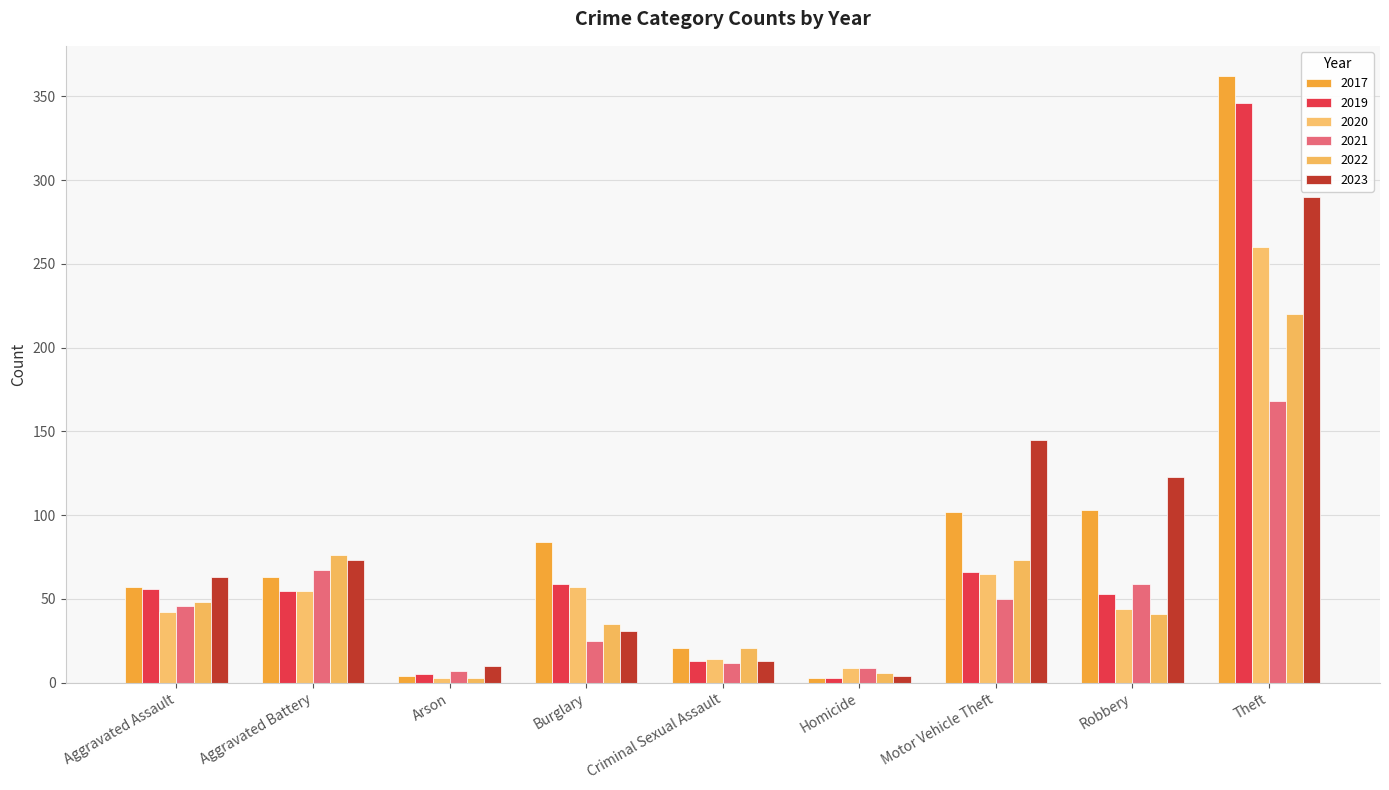

Rank the series at Burglary from highest to lowest value.

2017, 2019, 2020, 2022, 2023, 2021